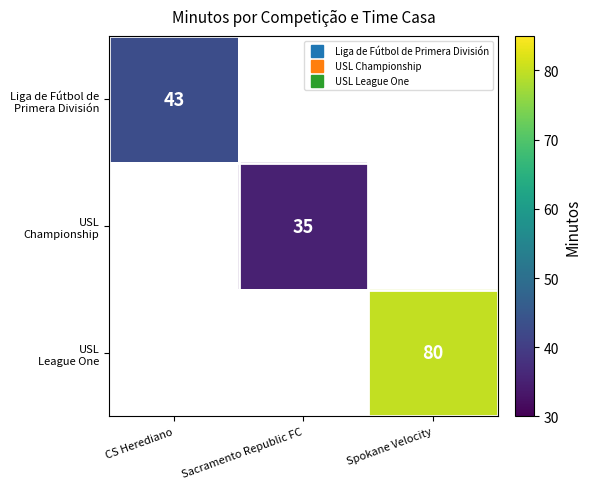

What is the greatest value displayed?

80.0